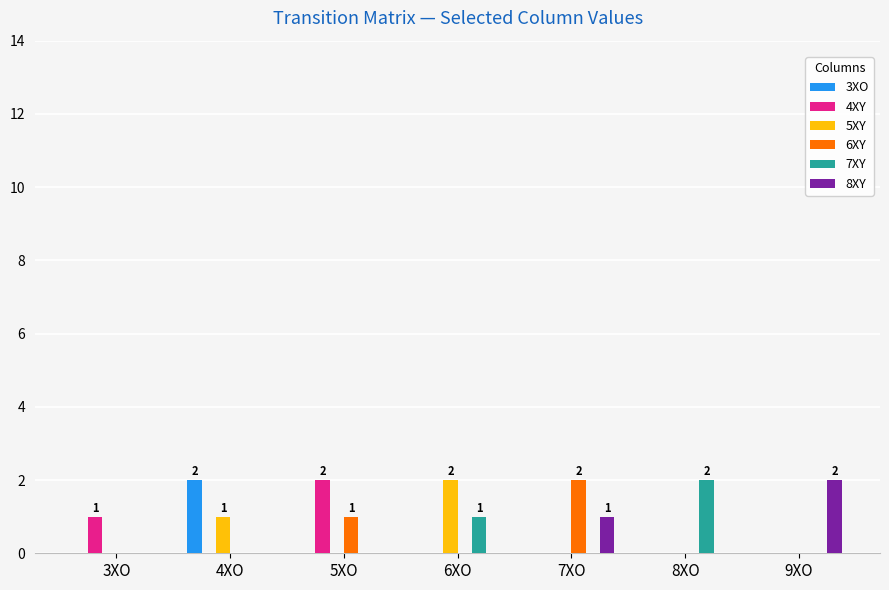

What is the sum of all 6XY values?

3